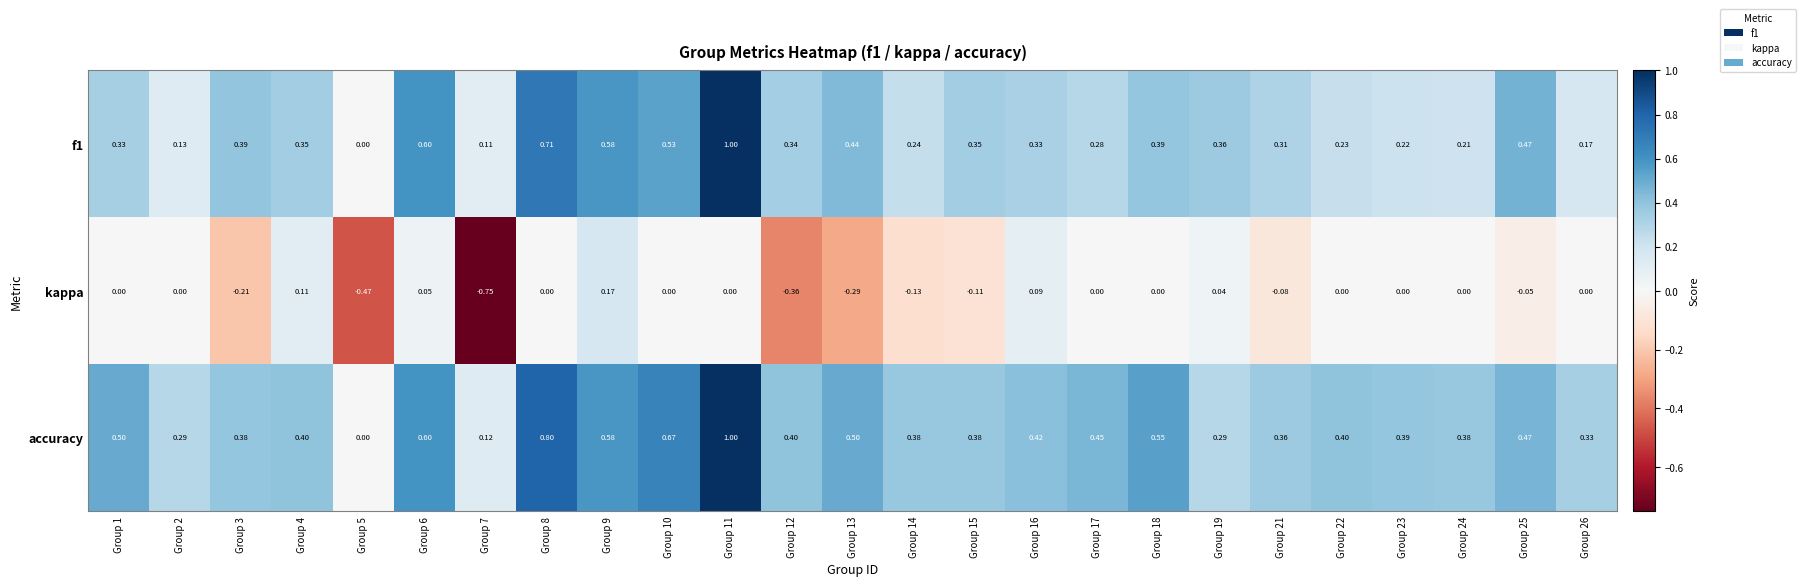

Which series has the largest total across all categories?

accuracy